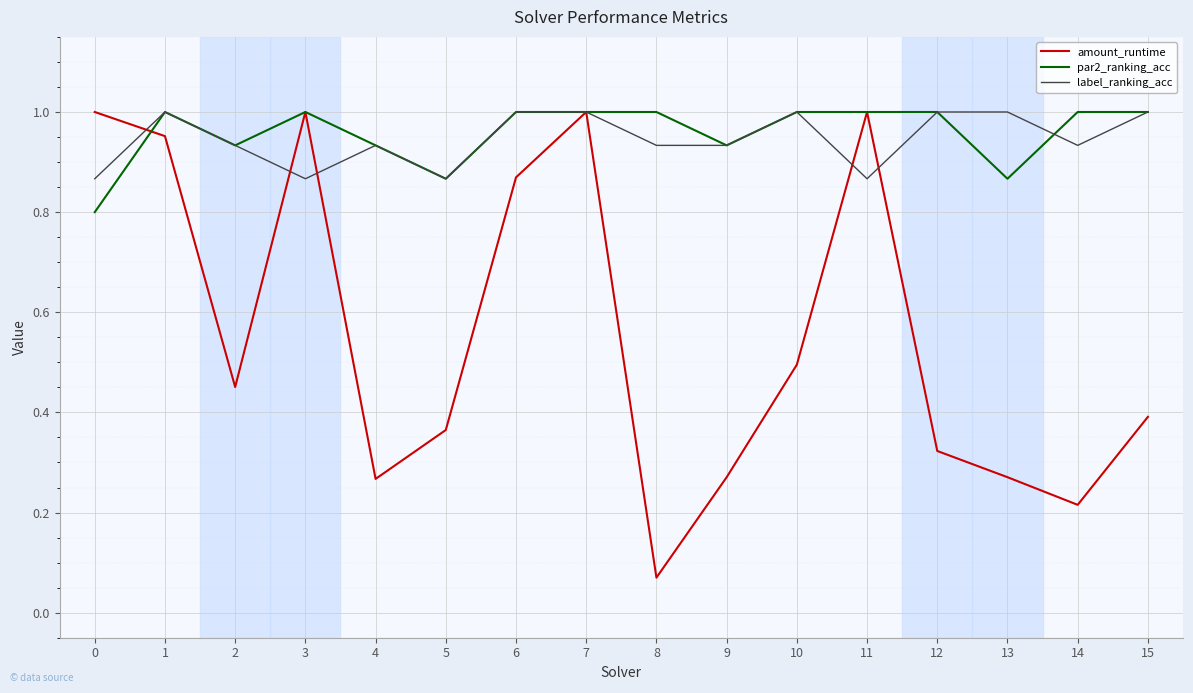

The value of par2_ranking_acc at 10 is 1.4. True or false?

False